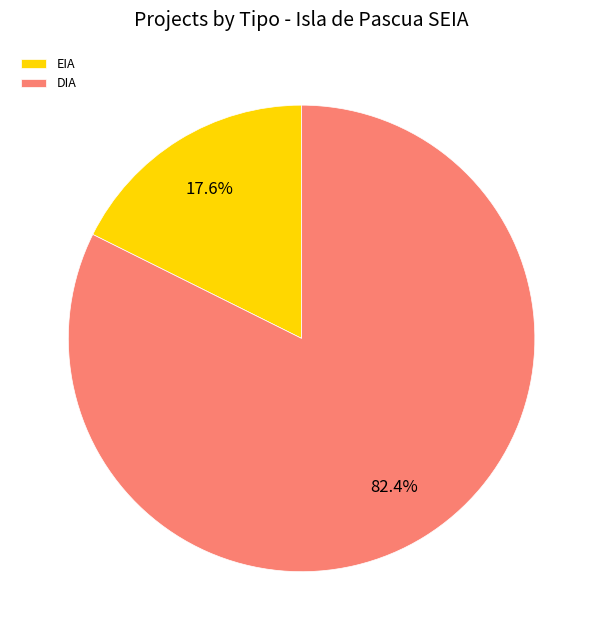

How many slices are in this pie chart?

2